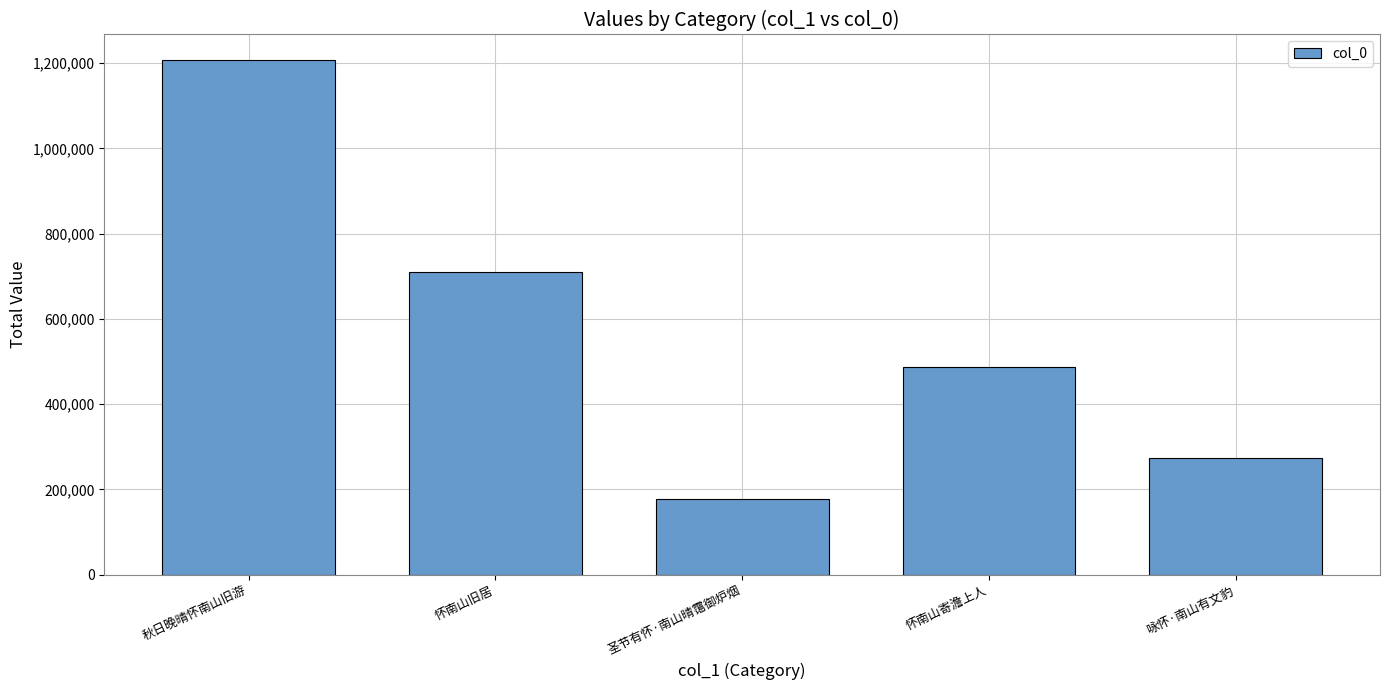

What is the ratio of the value at 怀南山旧居 to the value at 秋日晚晴怀南山旧游?

0.6